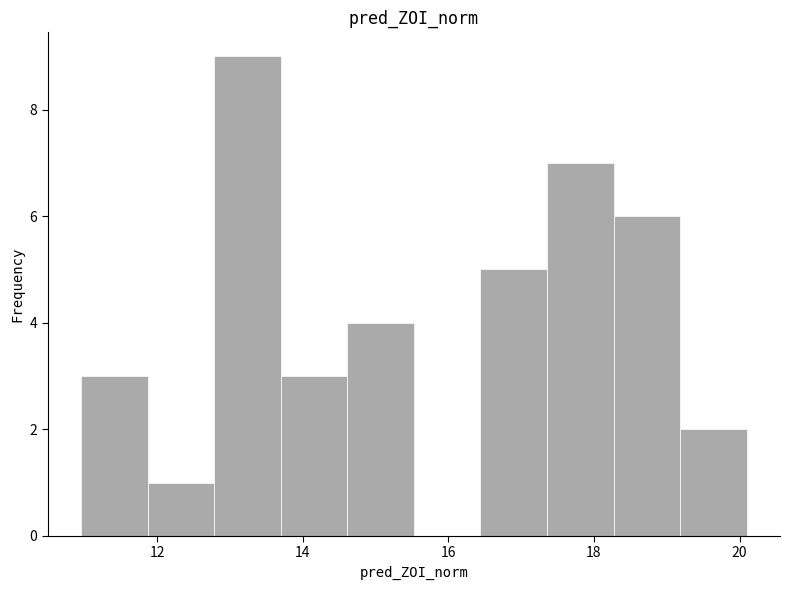

What is the height of the bar covering 14.6 to 15.6 on the x-axis? Neither the bar edges nor the heights are printed on the chart, so give them approximately, as read against the axes.

4